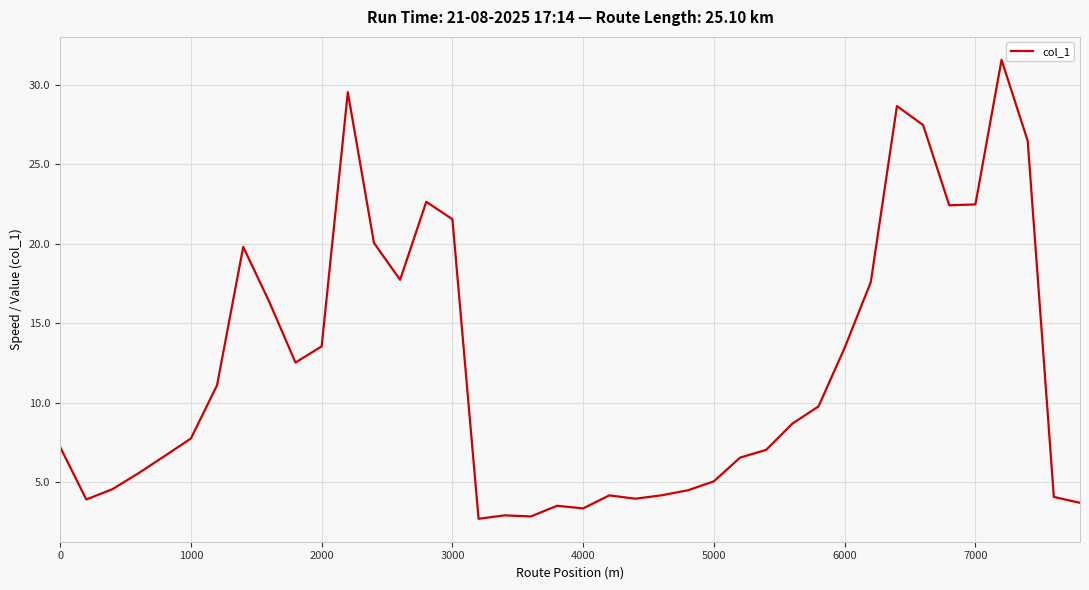

What is the smallest value displayed?

2.7